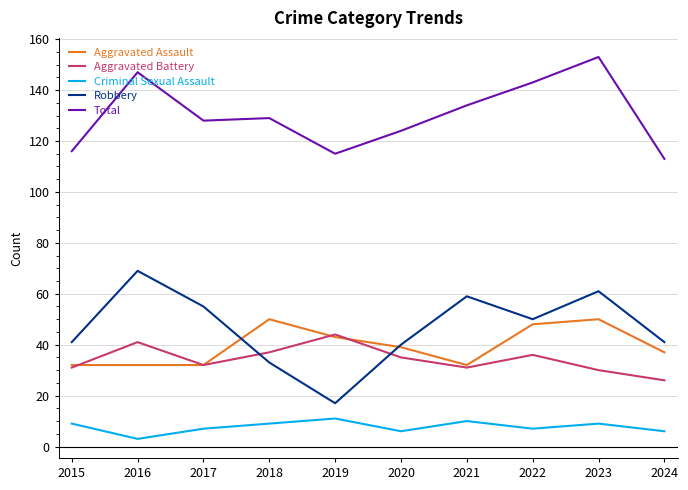

In Criminal Sexual Assault, how many points are lower than both neighbors (excluding endpoints)?

3